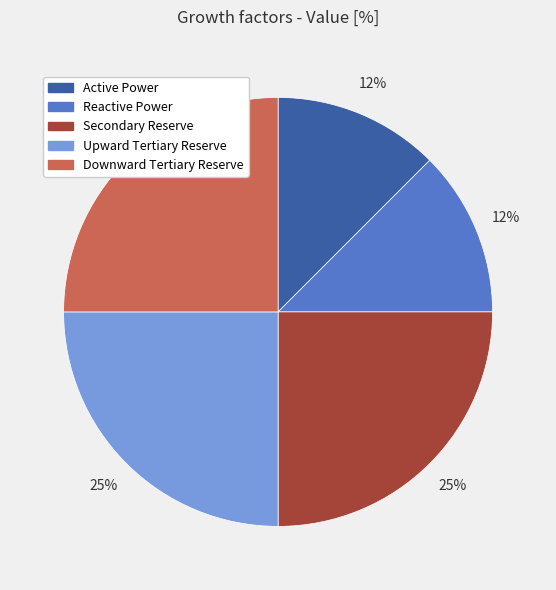

To the nearest percent, what is the average slice percentage?

20%